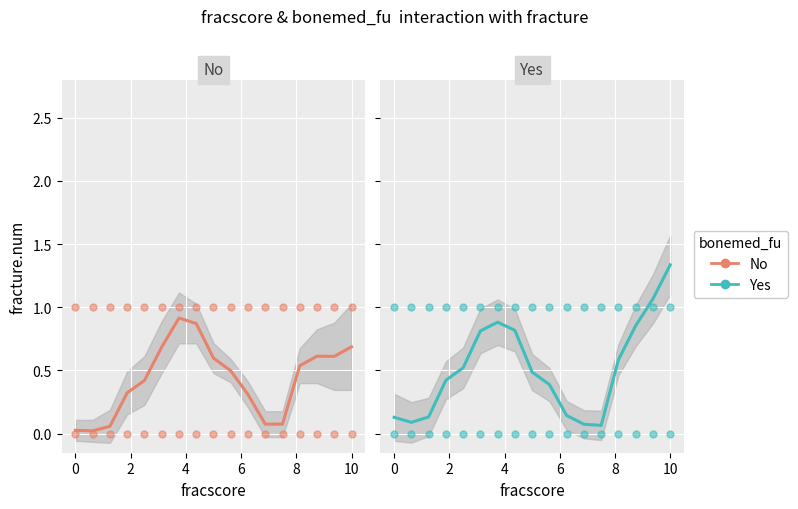

Which series contains the lowest Y value?

No